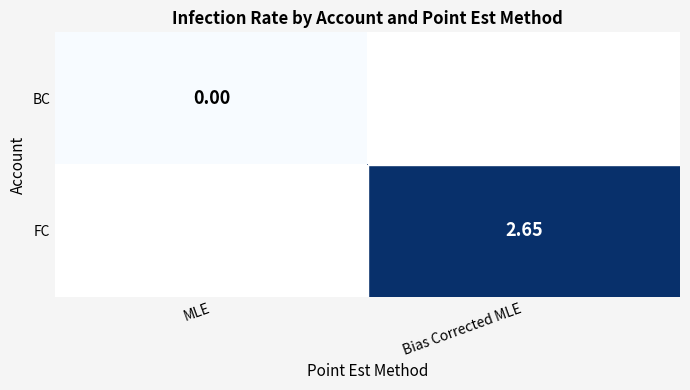

At how many categories does at least one series exceed 1?

1